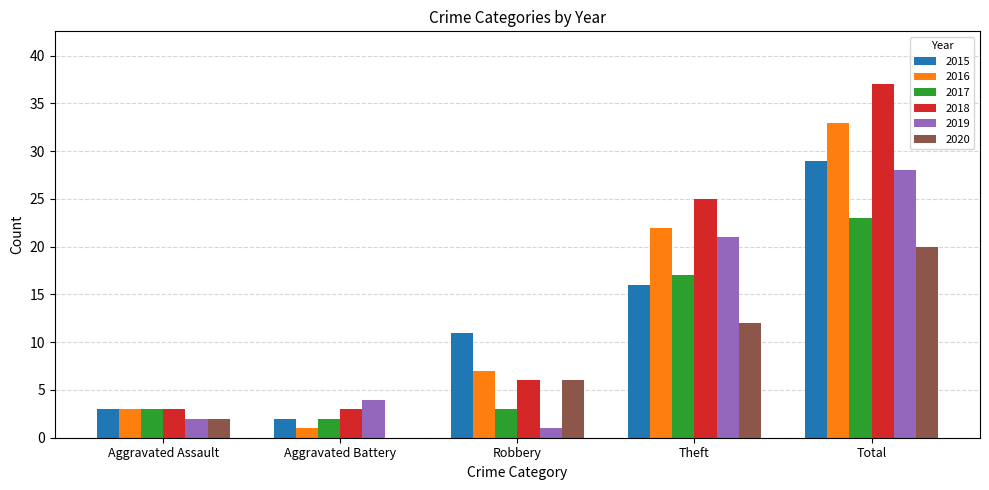

What is the sum of all 2017 values?

48